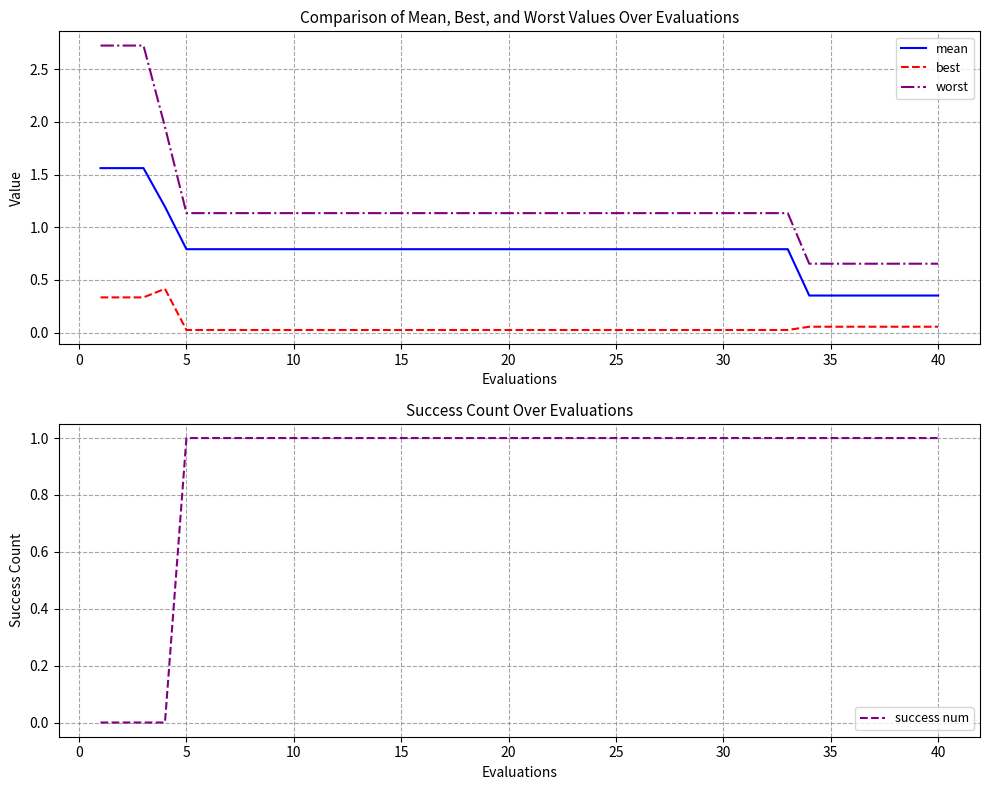

List the series in order of their peak value, highest first.

worst, mean, success num, best